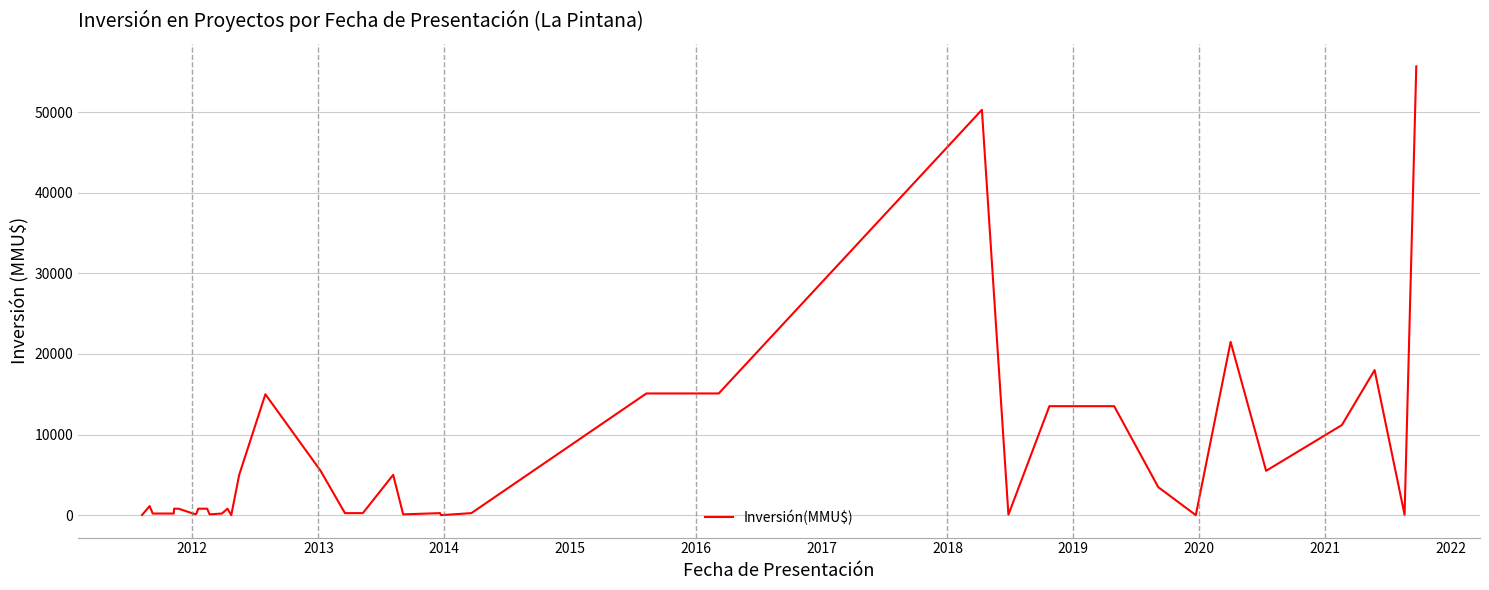

How many lines are shown in the chart?

1